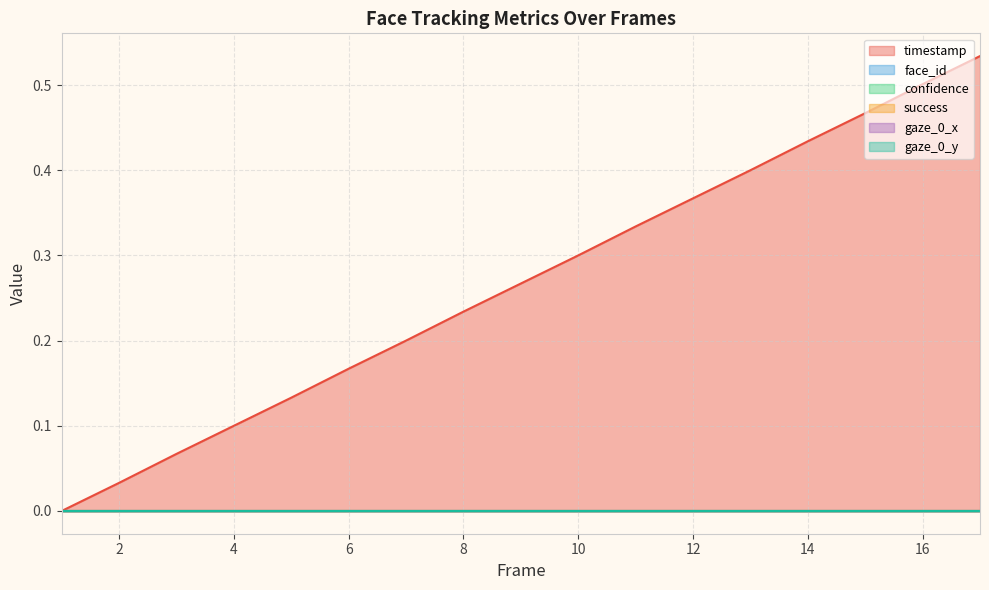

Which series has the largest total across all categories?

timestamp